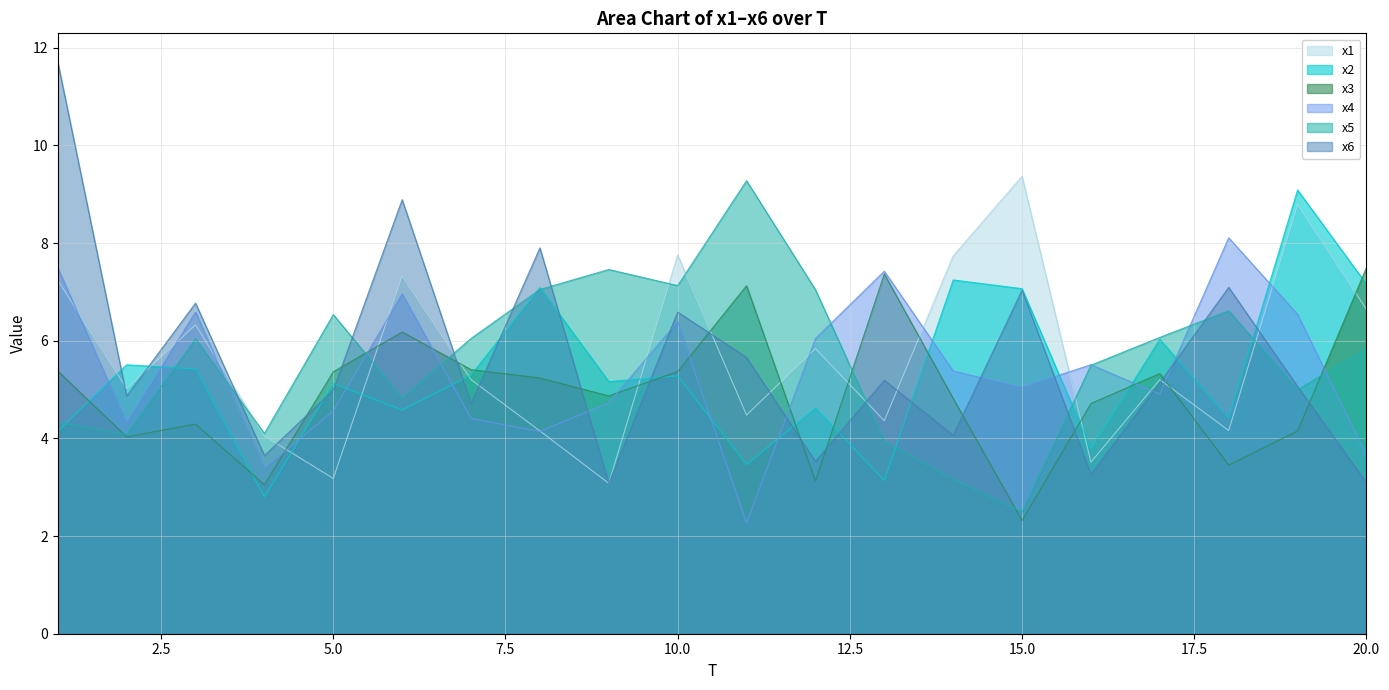

Reading left to right, extract all data points from this chart.

x1: 1=7.2	2=5.0	3=6.3	4=4.0	5=3.2	6=7.3	7=5.2	8=4.2	9=3.1	10=7.8	11=4.5	12=5.8	13=4.4	14=7.7	15=9.4	16=3.5	17=5.2	18=4.2	19=8.8	20=6.6
x2: 1=4.1	2=5.5	3=5.4	4=2.8	5=5.1	6=4.6	7=5.3	8=7.1	9=5.2	10=5.3	11=3.5	12=4.6	13=3.1	14=7.2	15=7.1	16=3.8	17=6.0	18=4.4	19=9.1	20=7.2
x3: 1=5.4	2=4.0	3=4.3	4=3.1	5=5.4	6=6.2	7=5.4	8=5.2	9=4.9	10=5.4	11=7.1	12=3.1	13=7.4	14=4.8	15=2.3	16=4.7	17=5.3	18=3.5	19=4.2	20=7.5
x4: 1=7.5	2=4.3	3=6.6	4=3.4	5=4.6	6=7.0	7=4.4	8=4.1	9=4.7	10=6.4	11=2.3	12=6.0	13=7.4	14=5.4	15=5.0	16=5.5	17=4.9	18=8.1	19=6.5	20=3.7
x5: 1=4.3	2=4.1	3=6.0	4=4.1	5=6.5	6=4.8	7=6.0	8=7.1	9=7.5	10=7.1	11=9.3	12=7.0	13=3.9	14=3.2	15=2.5	16=5.5	17=6.1	18=6.6	19=5.0	20=5.9
x6: 1=11.7	2=4.9	3=6.8	4=3.6	5=5.0	6=8.9	7=4.7	8=7.9	9=3.1	10=6.6	11=5.7	12=3.5	13=5.2	14=4.1	15=7.0	16=3.3	17=5.1	18=7.1	19=5.1	20=3.1